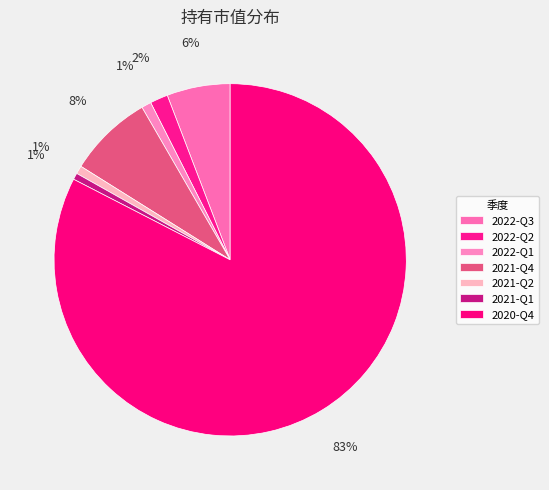

What percentage do 2020-Q4 and 2022-Q2 together represent?

84.2%